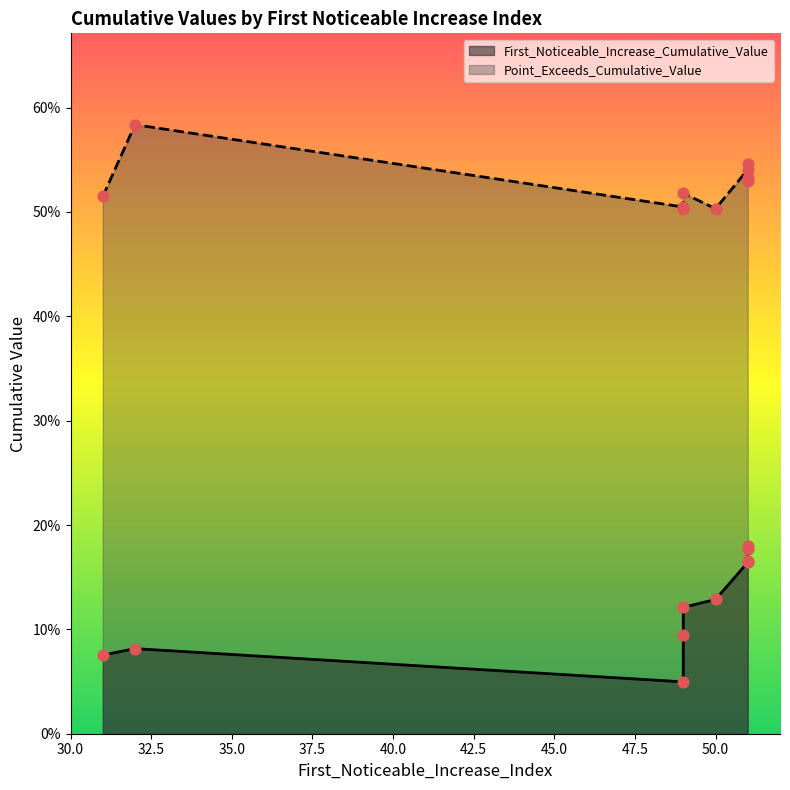

What are all the series names shown in the legend?

First_Noticeable_Increase_Cumulative_Value, Point_Exceeds_Cumulative_Value